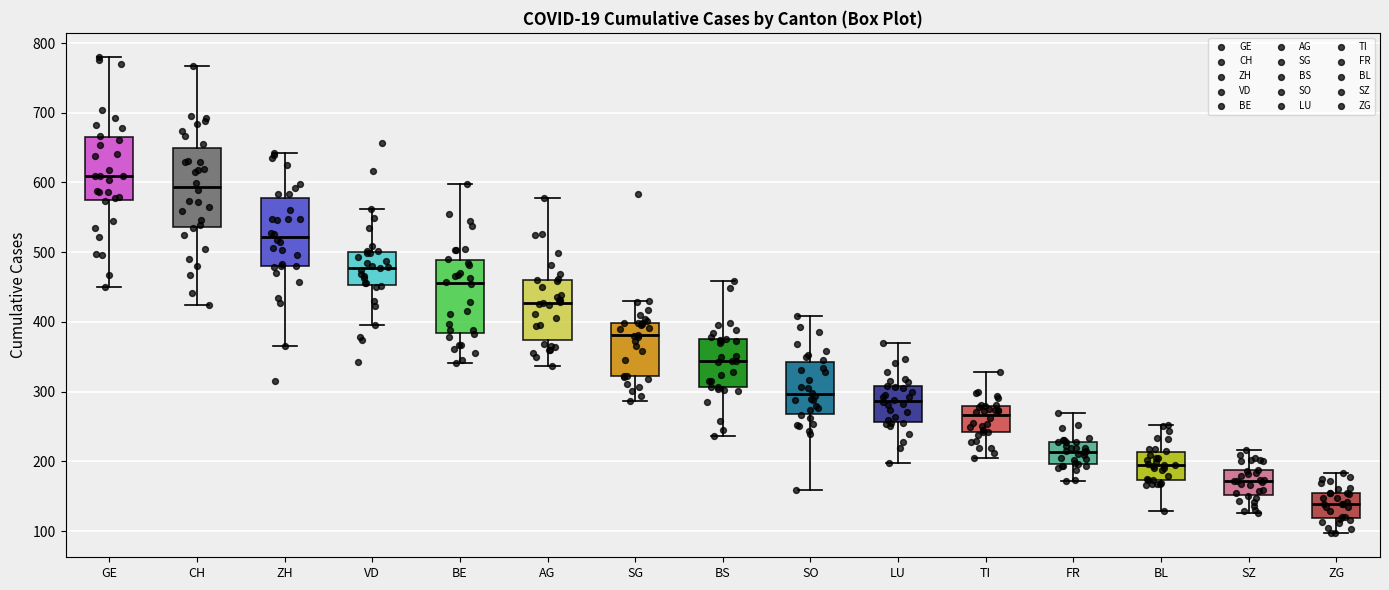

Which box has the lowest median line?

ZG